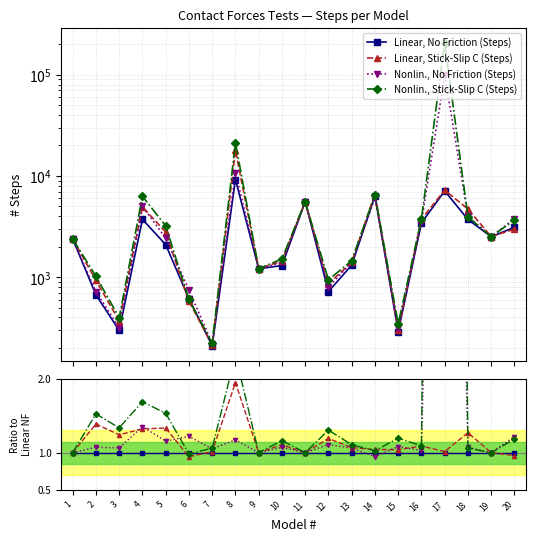

At which category is the sum across all series the highest?

17